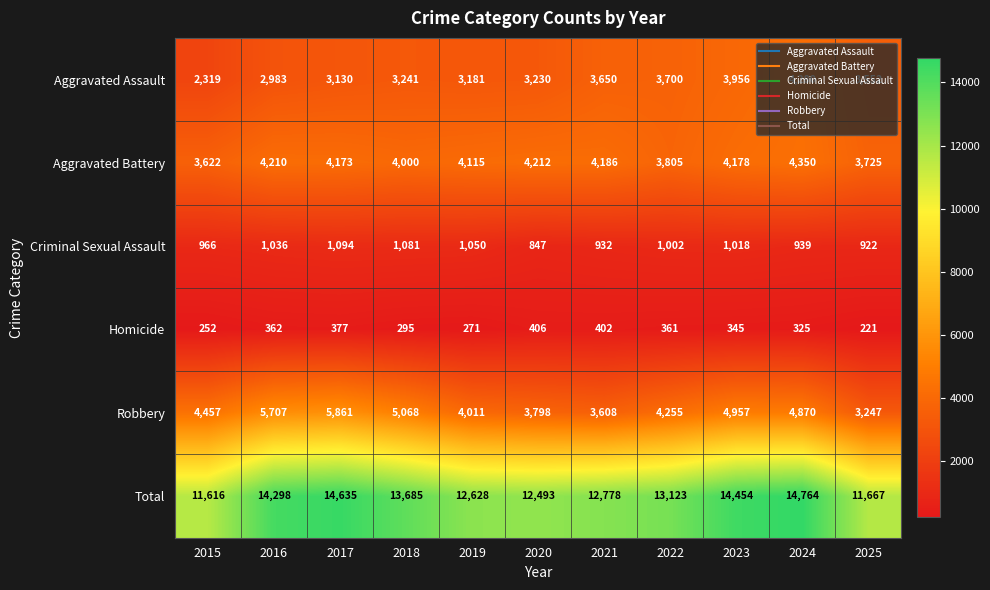

What is the average value of the Aggravated Assault series?

3384